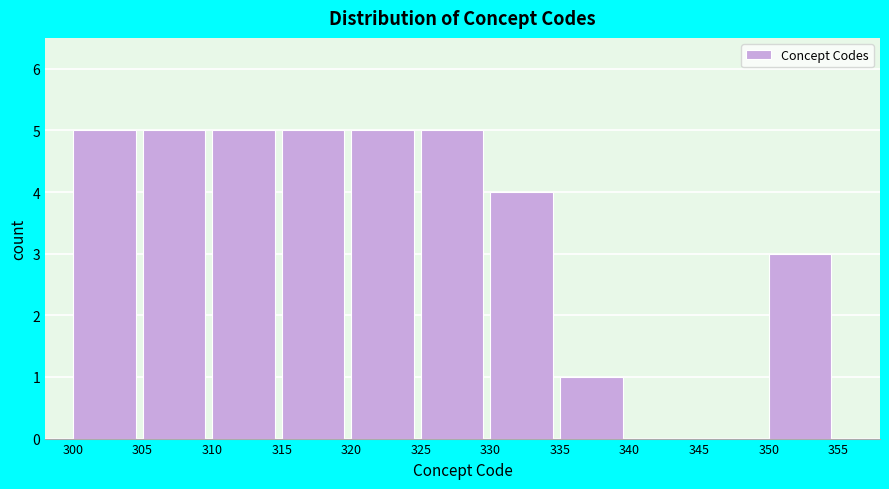

Reading left to right, list every bar in this chart as the range it spans on the x-axis followed by its height. The values are not printed on the chart, so give them approximately, as read against the axis.

300 to 305: 5
305 to 310: 5
310 to 315: 5
315 to 320: 5
320 to 325: 5
325 to 330: 5
330 to 335: 4
335 to 340: 1
340 to 345: 0
345 to 350: 0
350 to 355: 3